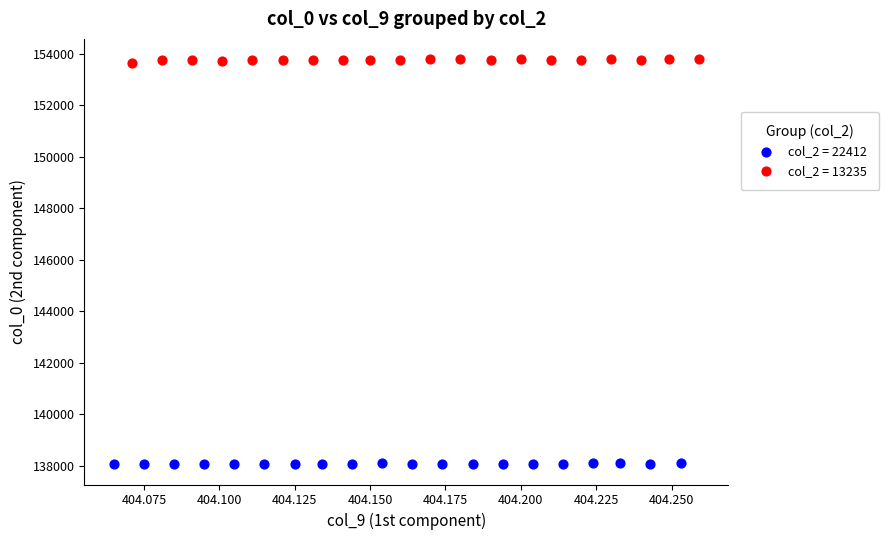

Which series reaches the minimum Y coordinate?

col_2 = 22412